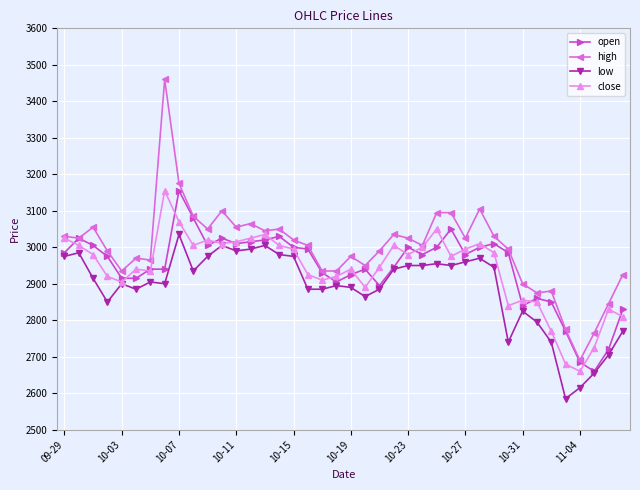

What is the value of the open point at the 6th from the left?

2915